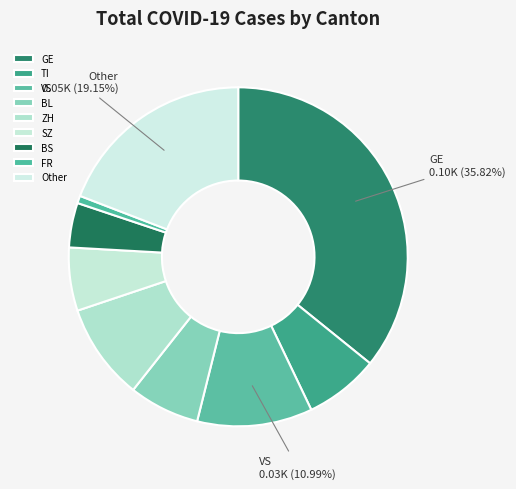

Which slice is the largest?

GE